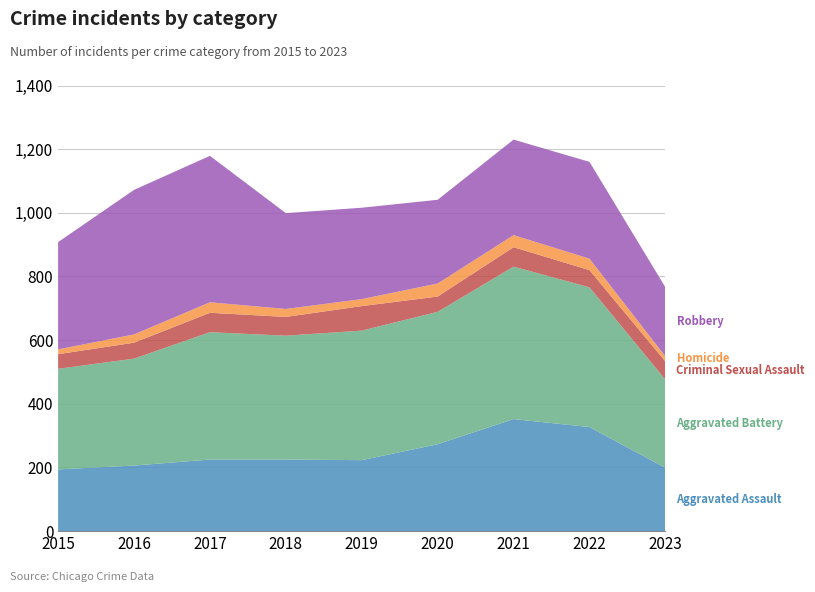

Reading left to right, transcribe all the data shown in this chart.

Aggravated Assault: 2015=194	2016=206	2017=225	2018=225	2019=223	2020=273	2021=352	2022=327	2023=199
Aggravated Battery: 2015=316	2016=336	2017=400	2018=389	2019=407	2020=416	2021=479	2022=439	2023=277
Criminal Sexual Assault: 2015=46	2016=50	2017=61	2018=59	2019=77	2020=48	2021=61	2022=54	2023=57
Homicide: 2015=15	2016=26	2017=33	2018=25	2019=22	2020=41	2021=38	2022=36	2023=16
Robbery: 2015=337	2016=454	2017=460	2018=301	2019=287	2020=263	2021=300	2022=304	2023=217